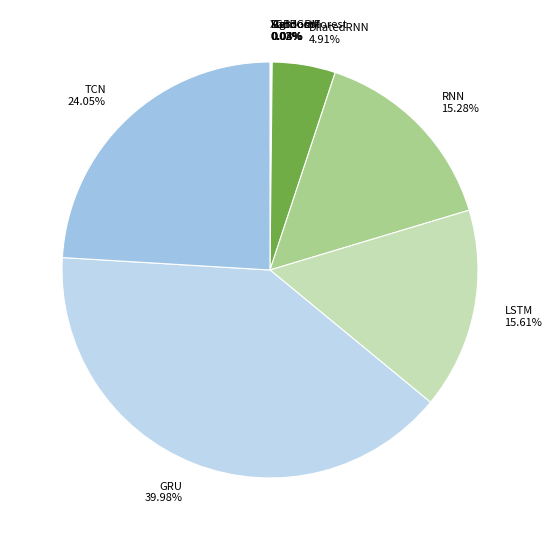

Does RNN 15.28% account for over 50% of the chart?

No